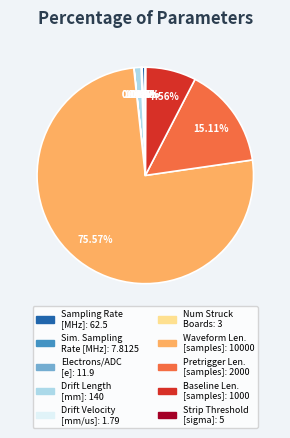

Is there any slice that represents more than half of the pie?

Yes